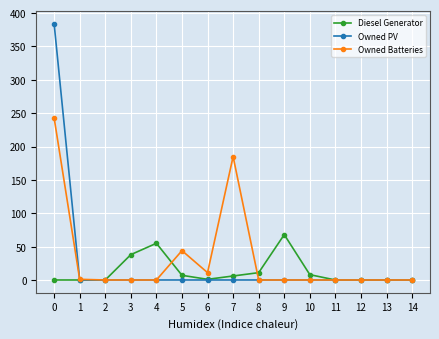

What is the greatest value displayed?

384